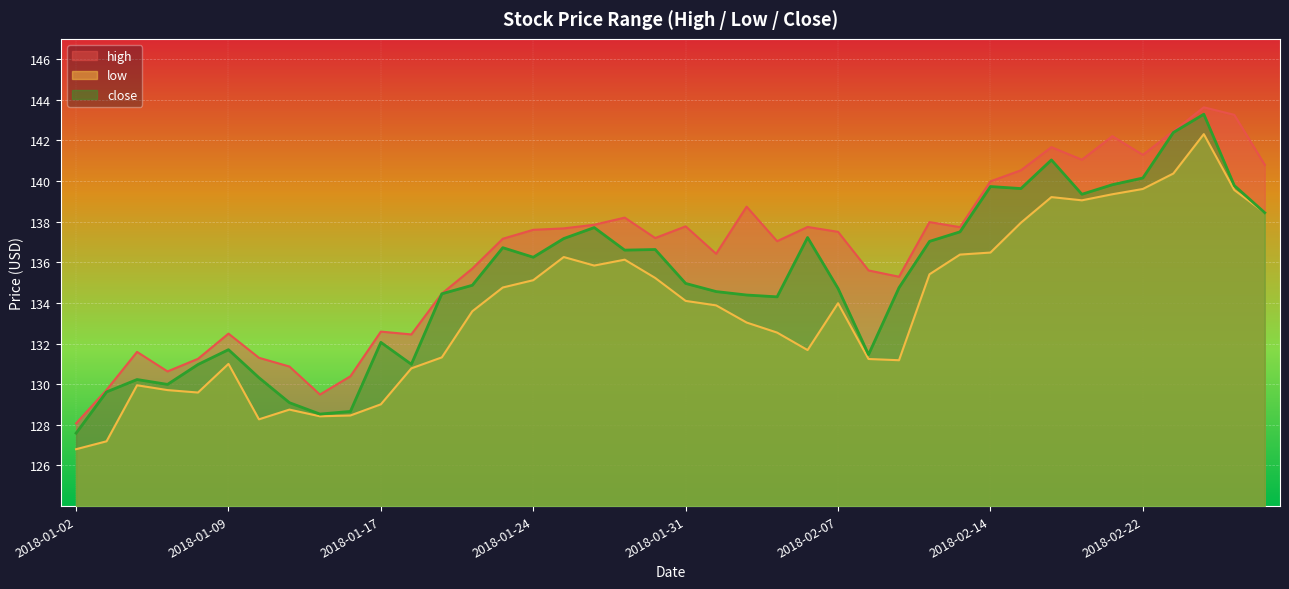

At which category is the sum across all series the highest?

2018-02-26